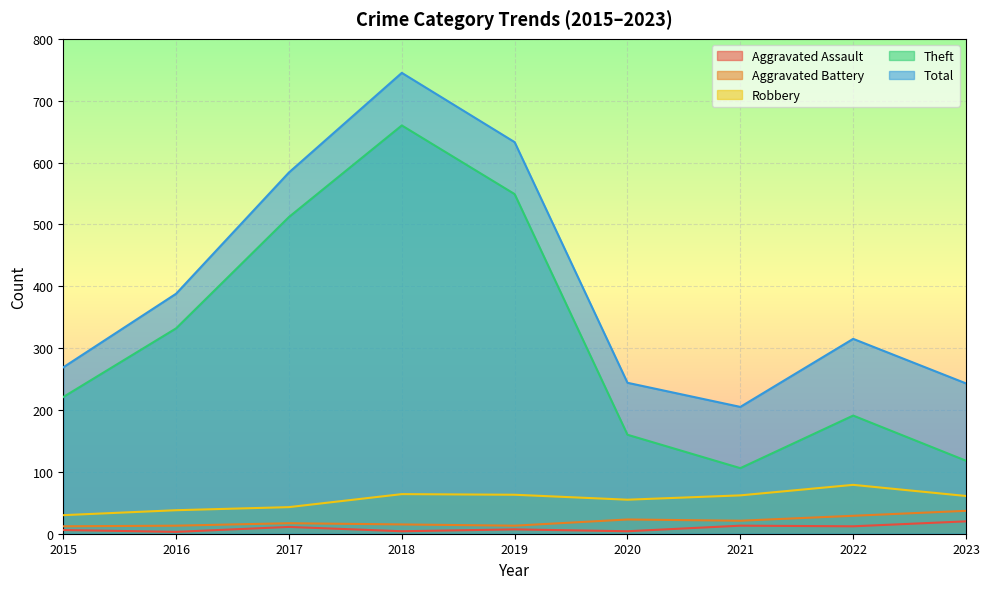

Reading left to right, list all the values displayed in this chart.

Aggravated Assault: 2015=6	2016=3	2017=11	2018=4	2019=7	2020=4	2021=13	2022=12	2023=20
Aggravated Battery: 2015=12	2016=13	2017=17	2018=15	2019=13	2020=23	2021=21	2022=29	2023=37
Robbery: 2015=30	2016=38	2017=43	2018=64	2019=63	2020=55	2021=62	2022=79	2023=61
Theft: 2015=221	2016=332	2017=512	2018=660	2019=549	2020=160	2021=106	2022=191	2023=118
Total: 2015=269	2016=388	2017=584	2018=745	2019=633	2020=244	2021=205	2022=315	2023=243